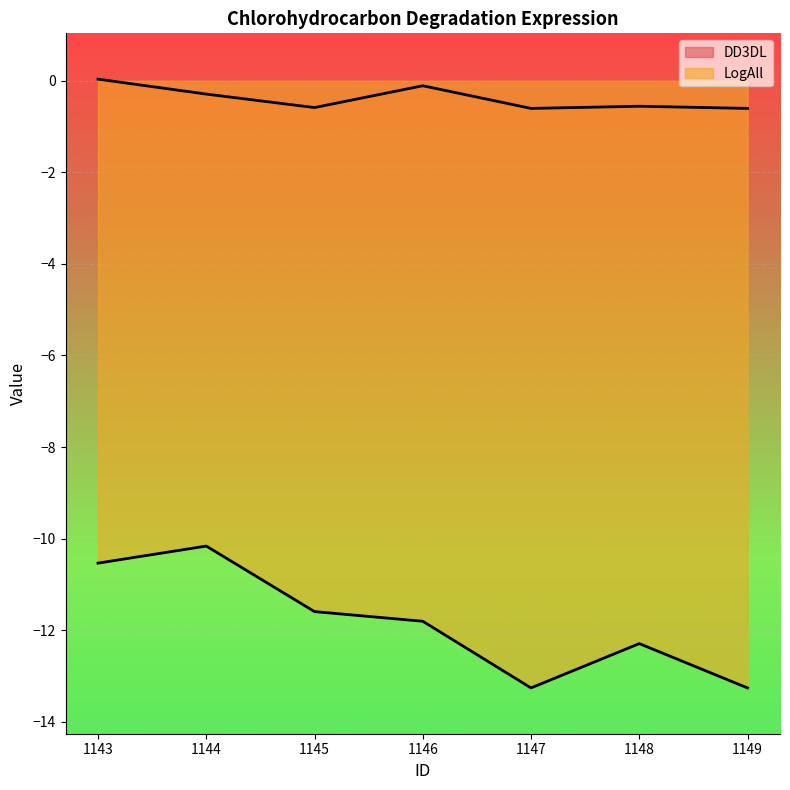

What is the difference between the second highest and second lowest values in the DD3DL series?

0.5